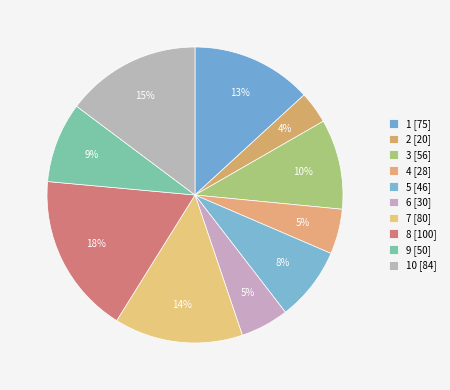

Count the number of slices in the pie.

10